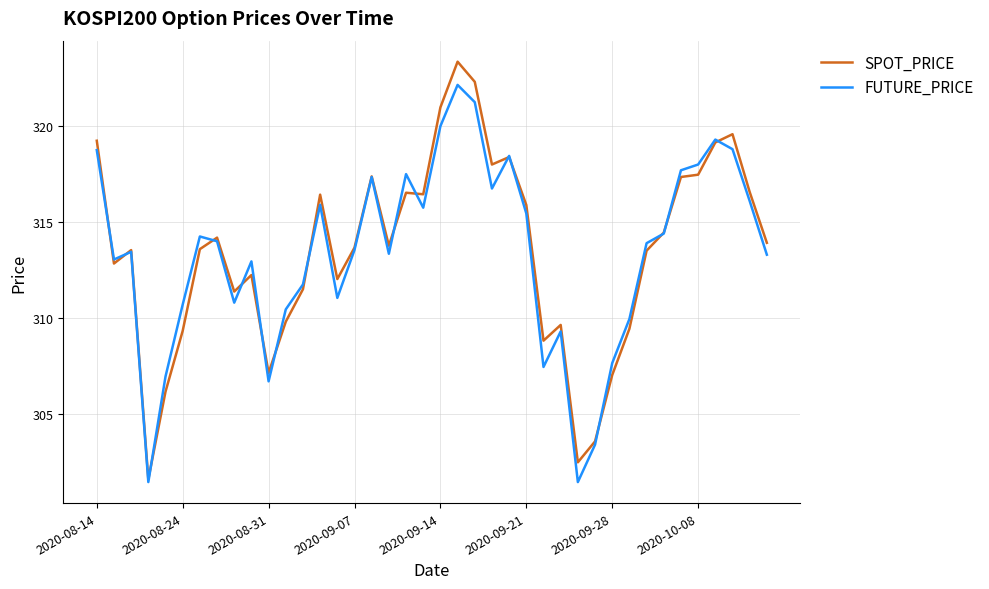

What is the greatest value displayed?

323.4